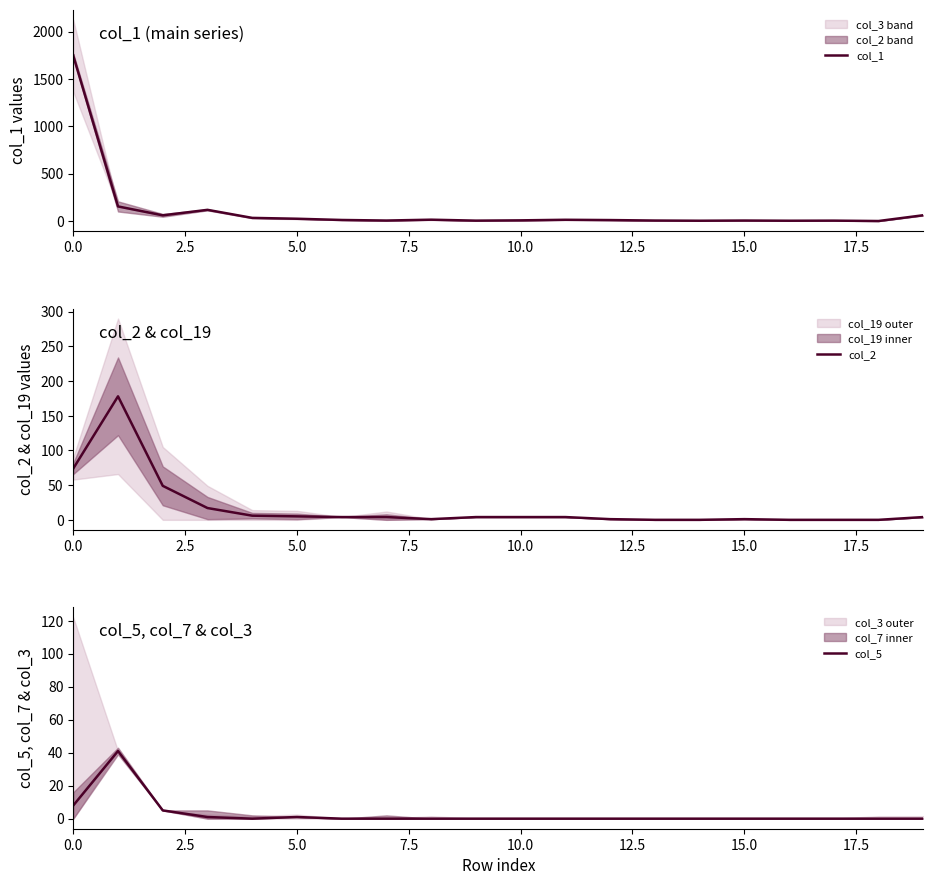

Which series has the largest range (max minus min)?

col_1